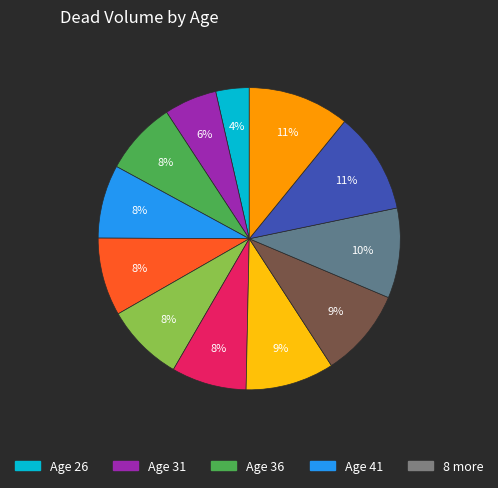

Does any single category account for the majority?

No